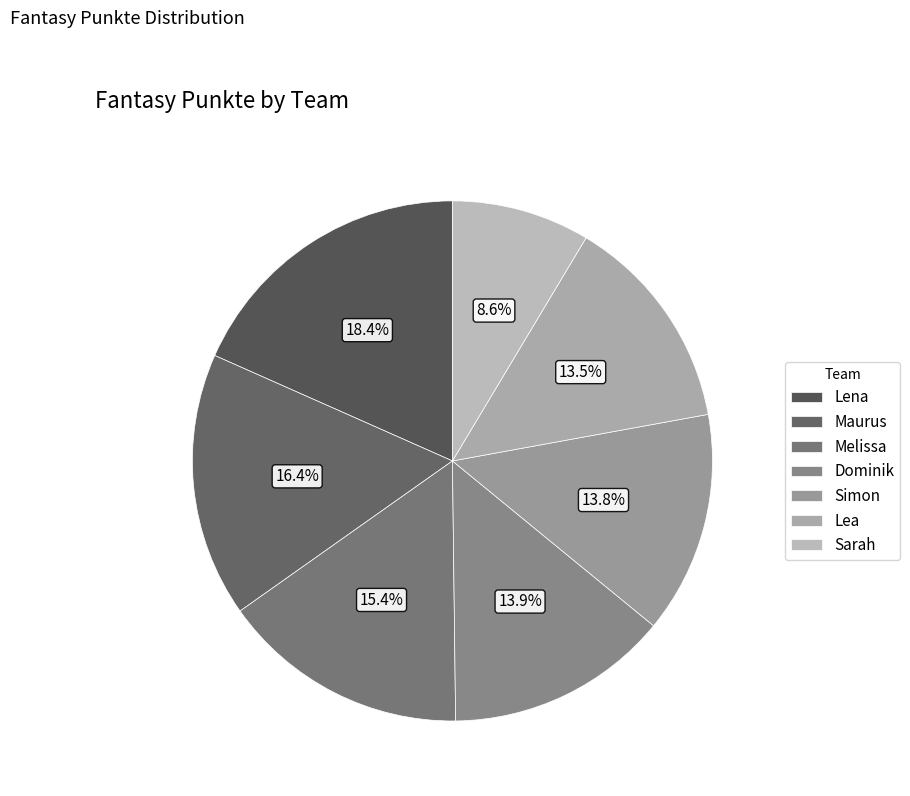

What is the largest slice in the pie chart?

Lena